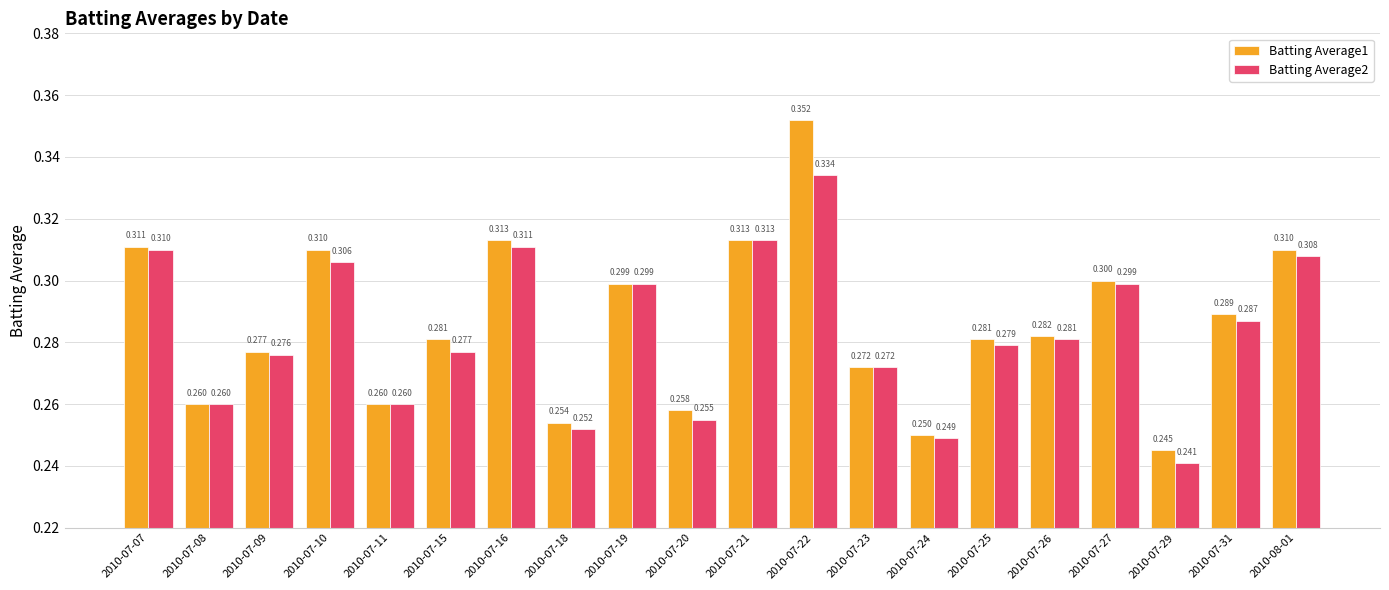

How many groups of bars are there?

20